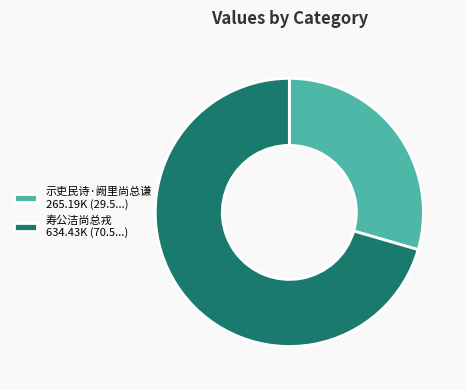

How many slices are in this pie chart?

2